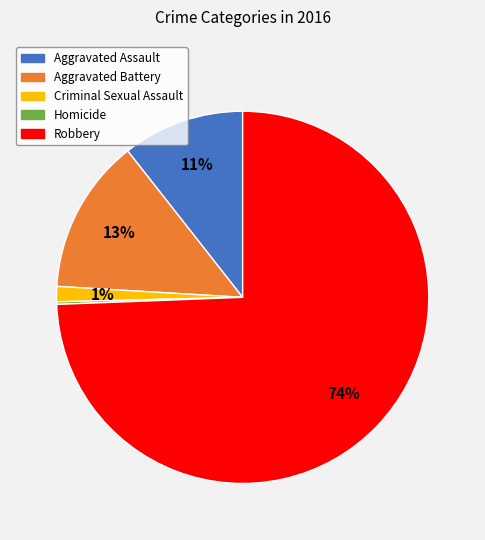

Between Aggravated Assault and Criminal Sexual Assault, which is larger?

Aggravated Assault